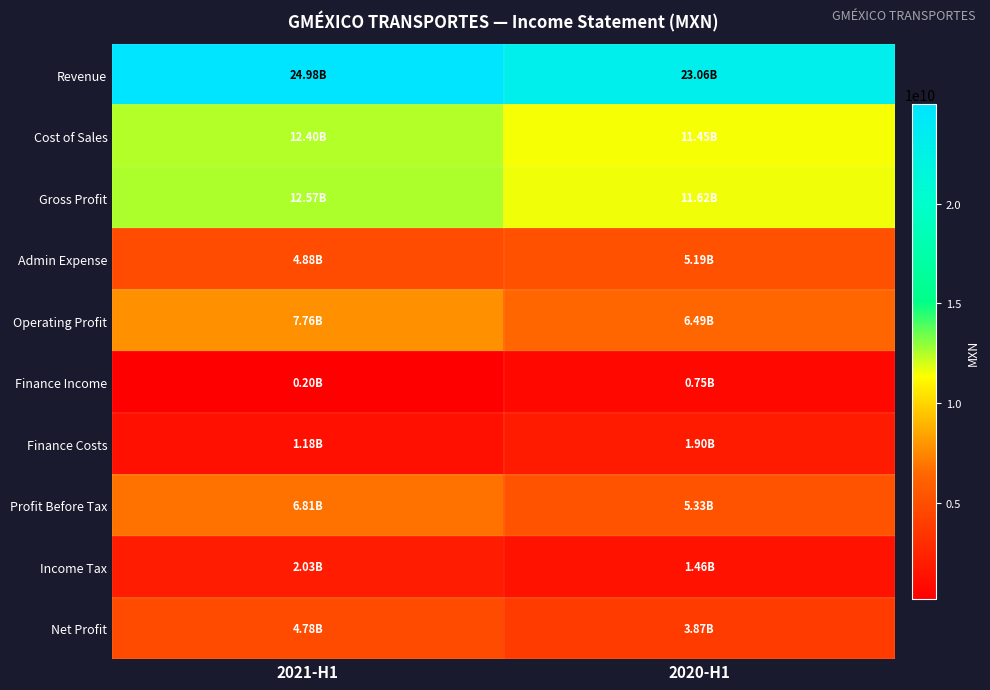

Reading left to right, extract all data points from this chart.

Revenue: 2021-H1=24979294000	2020-H1=23064838000
Cost of Sales: 2021-H1=12404324000	2020-H1=11447348000
Gross Profit: 2021-H1=12574970000	2020-H1=11617490000
Admin Expense: 2021-H1=4877548000	2020-H1=5187832000
Operating Profit: 2021-H1=7759992000	2020-H1=6490177000
Finance Income: 2021-H1=204674000	2020-H1=745719000
Finance Costs: 2021-H1=1176017000	2020-H1=1902337000
Profit Before Tax: 2021-H1=6808847000	2020-H1=5327811000
Income Tax: 2021-H1=2027932000	2020-H1=1456531000
Net Profit: 2021-H1=4780915000	2020-H1=3871280000